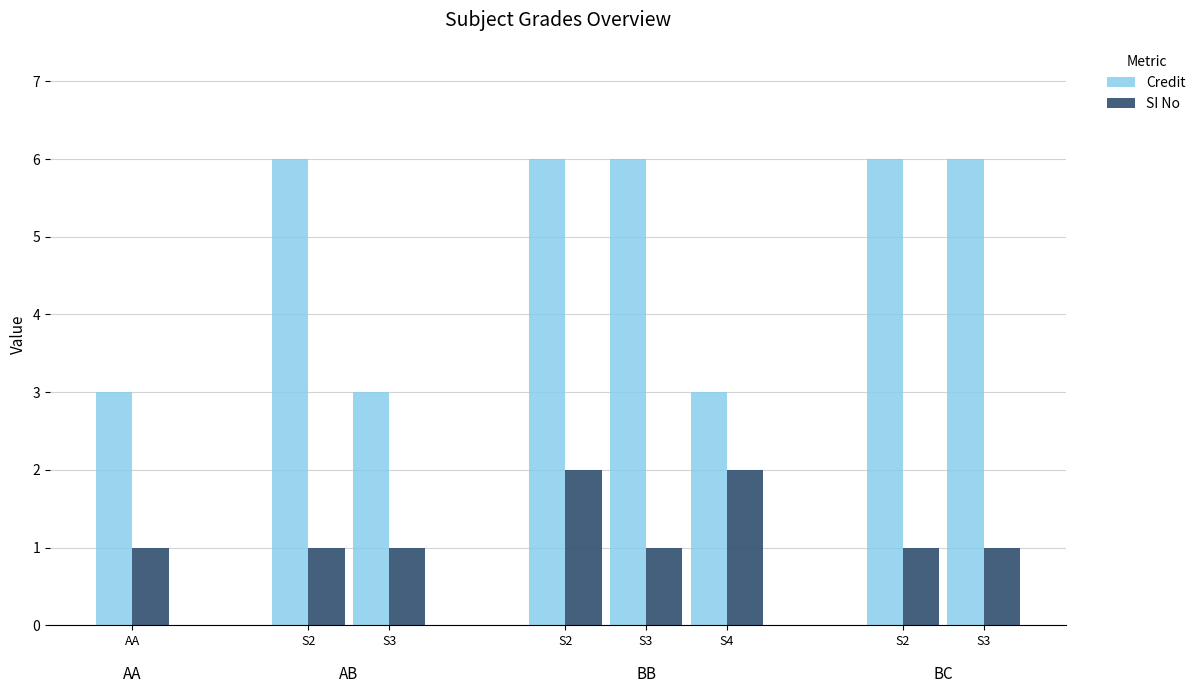

Read the SI No value at BC.

1